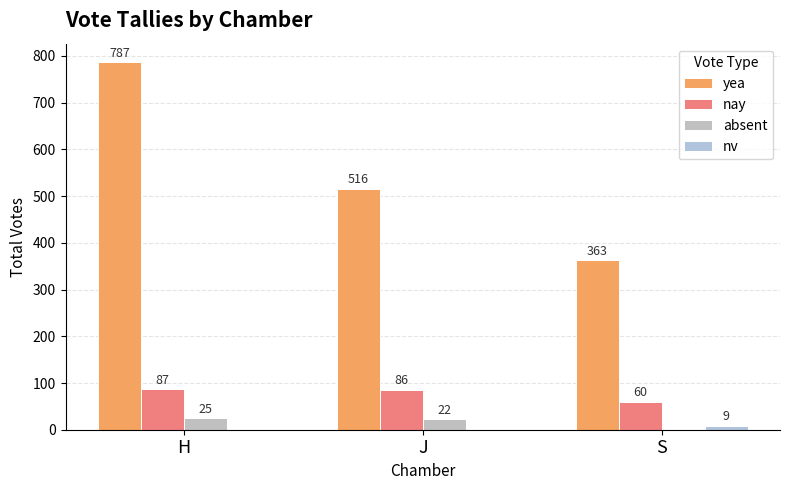

The nay series shows 126 at H. True or false?

False